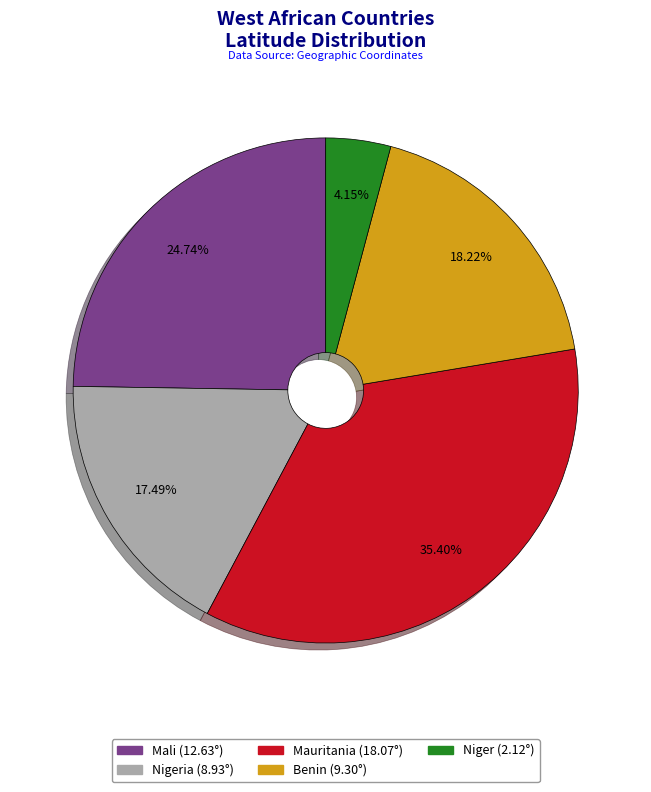

To the nearest percent, what is the difference between the largest and smallest slice percentages?

31%